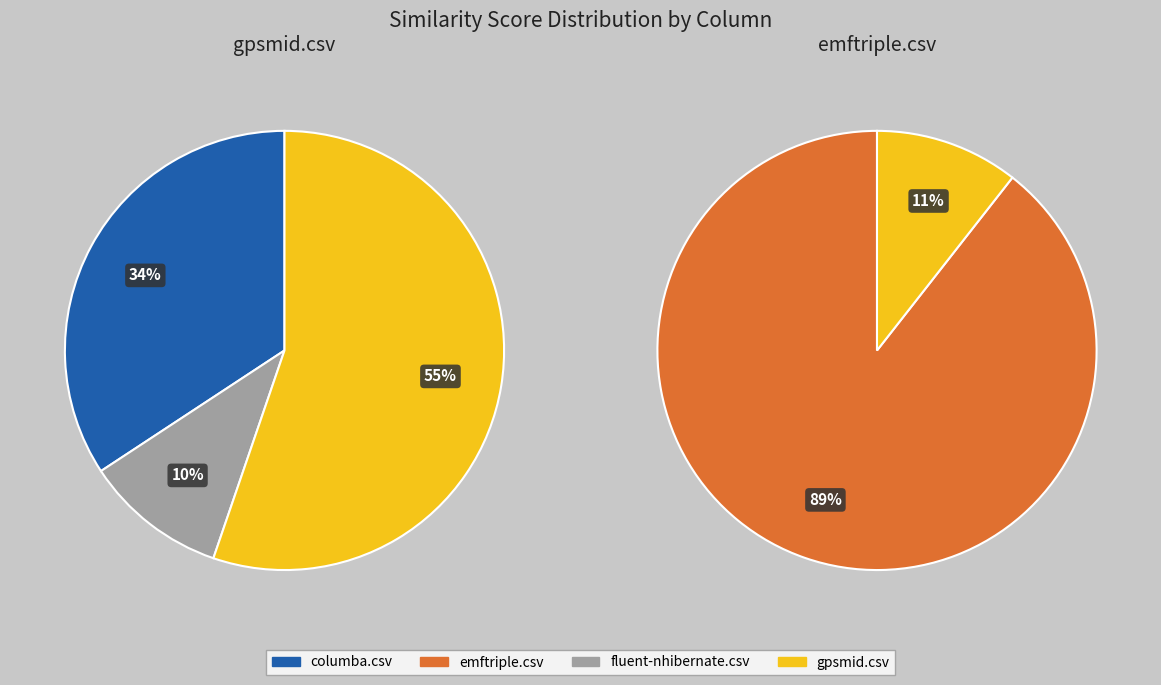

How many slices are in this pie chart?

4